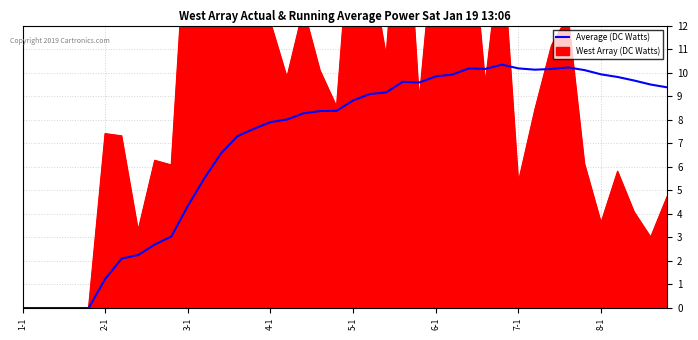

What is the label of the 22nd point from the right?

18